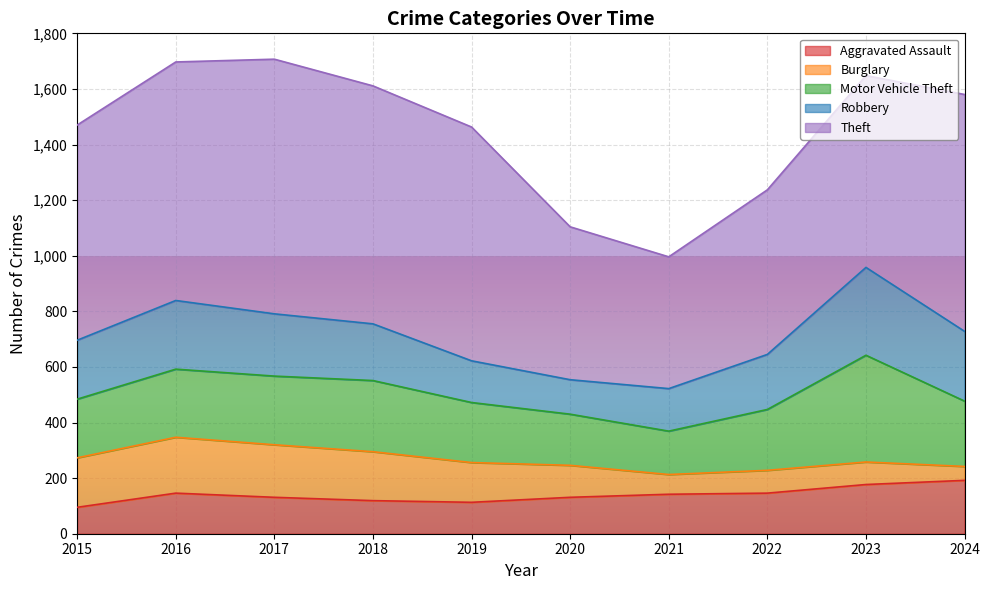

What are all the series names shown in the legend?

Aggravated Assault, Burglary, Motor Vehicle Theft, Robbery, Theft